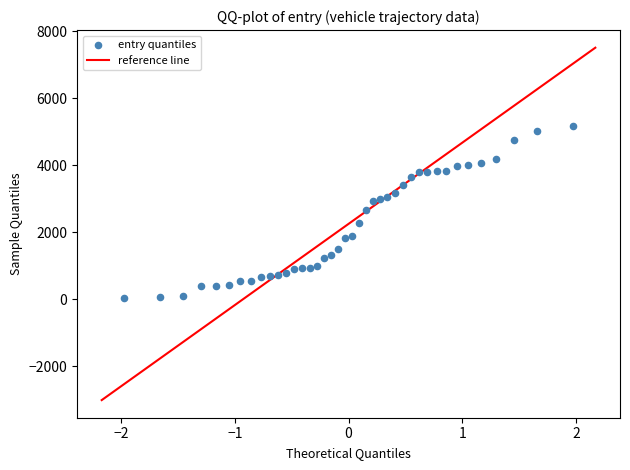

What is the range of Y values (max minus min)?

5136